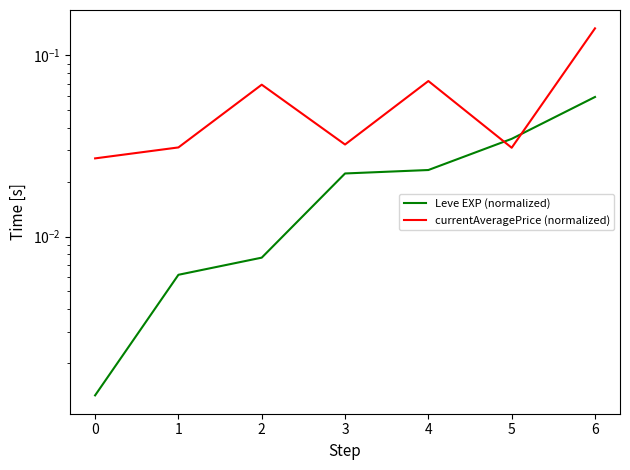

Reading left to right, what are all the values shown in this chart?

Leve EXP (normalized): 0.0	0.0	0.0	0.0	0.0	0.0	0.1
currentAveragePrice (normalized): 0.0	0.0	0.1	0.0	0.1	0.0	0.1